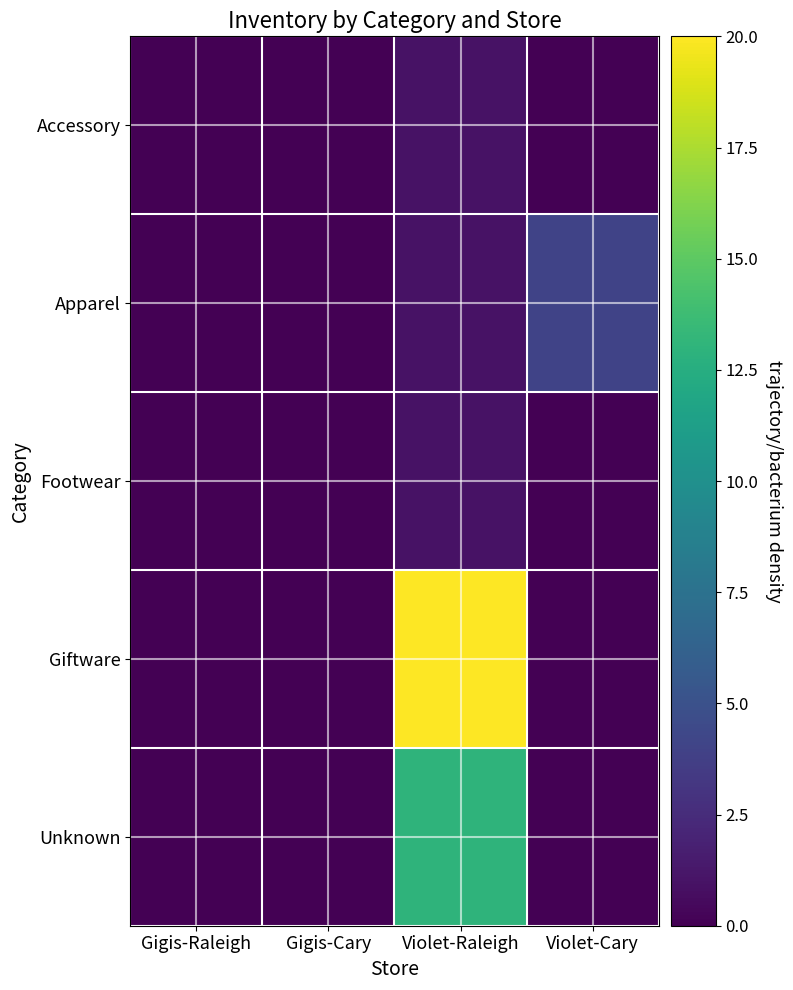

Which label corresponds to the largest value in the chart?

Violet-Raleigh